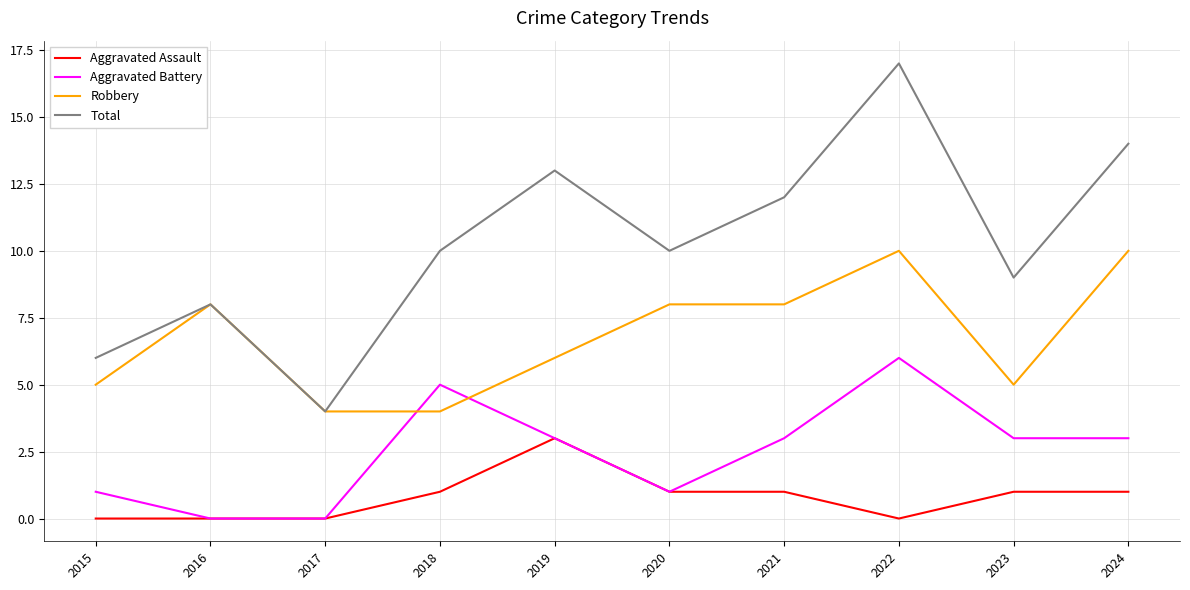

Which label corresponds to the largest value in the chart?

2022